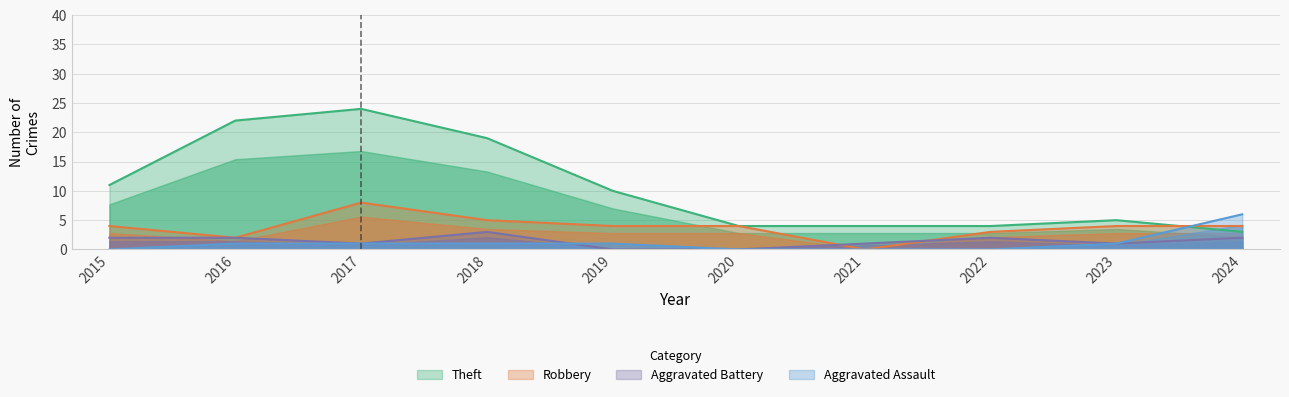

List the labels in order of Aggravated Assault value, smallest first.

2015, 2020, 2021, 2022, 2016, 2017, 2018, 2019, 2023, 2024